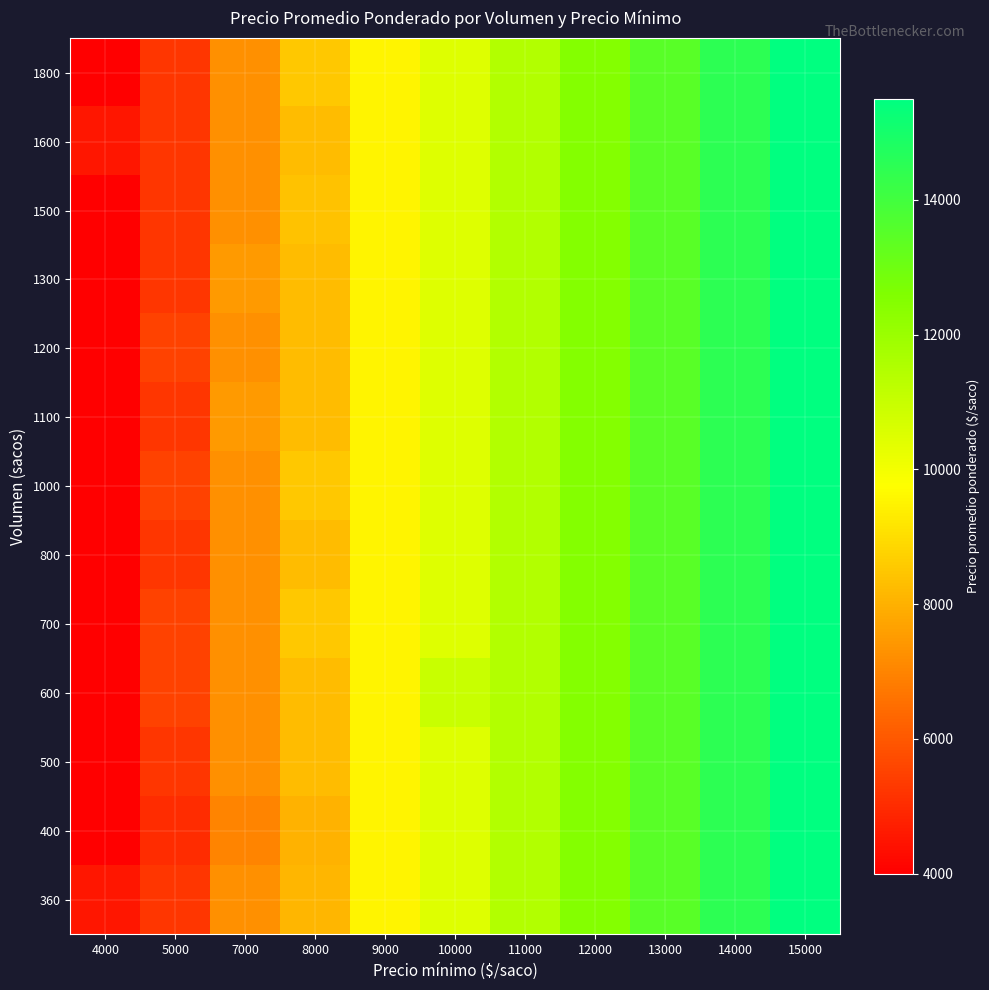

How many series are shown in this chart?

13